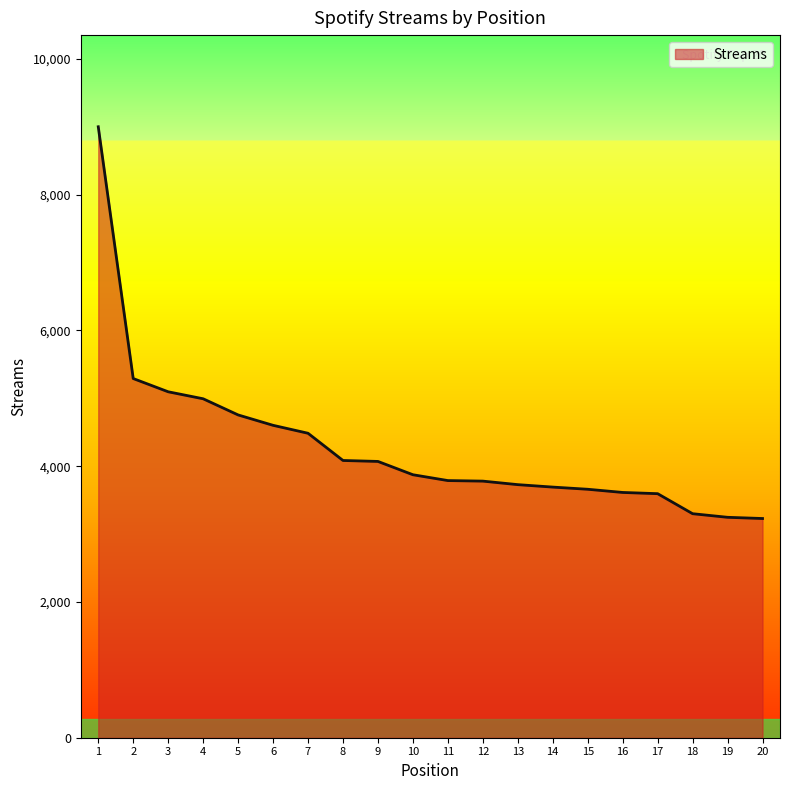

How many lines are shown in the chart?

1